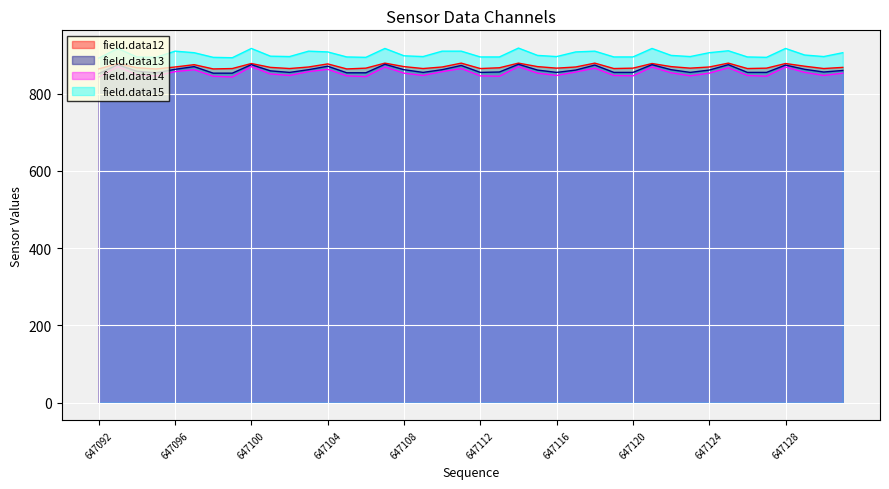

The field.data15 series shows 910 at 647118. True or false?

True